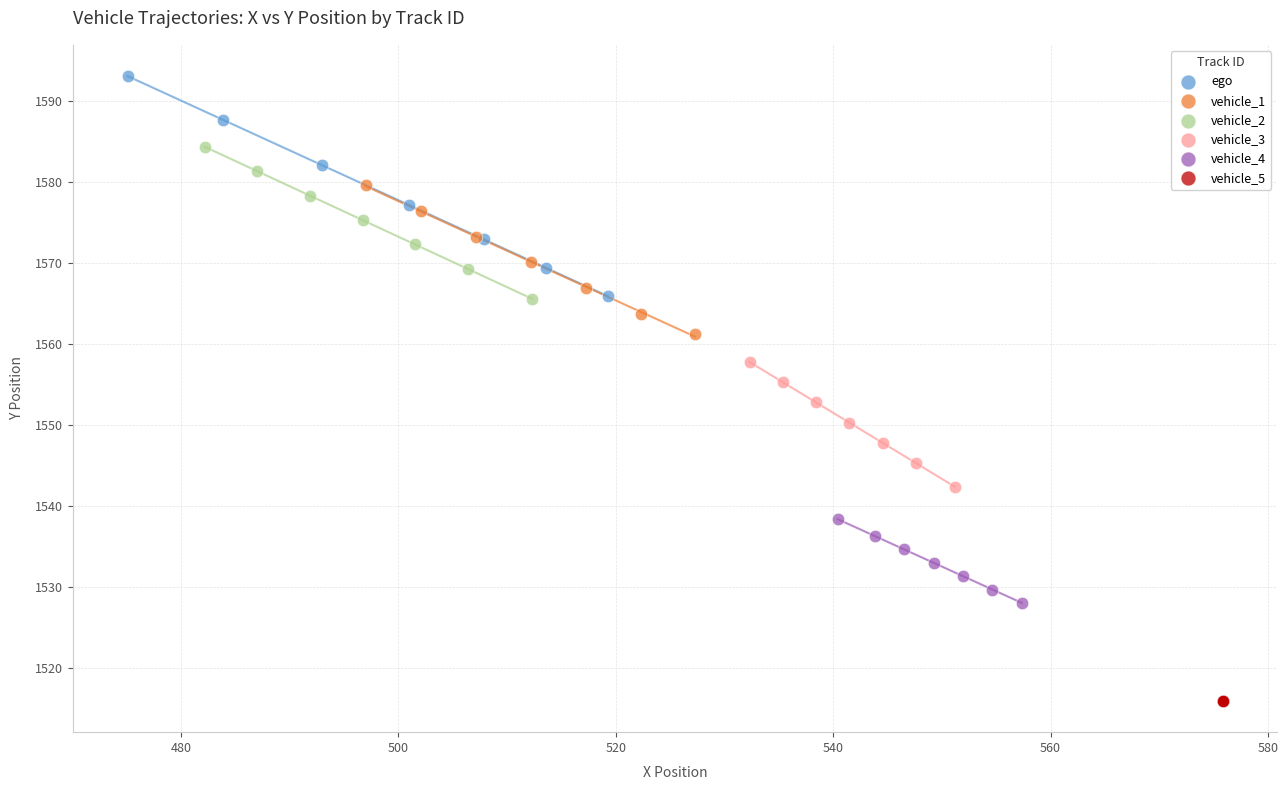

Which series contains the lowest Y value?

vehicle_5